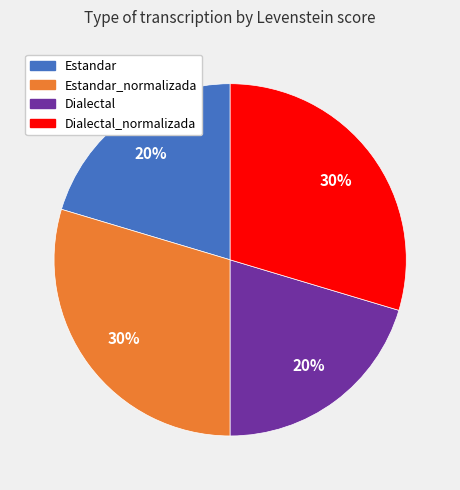

How many segments does this pie chart have?

4